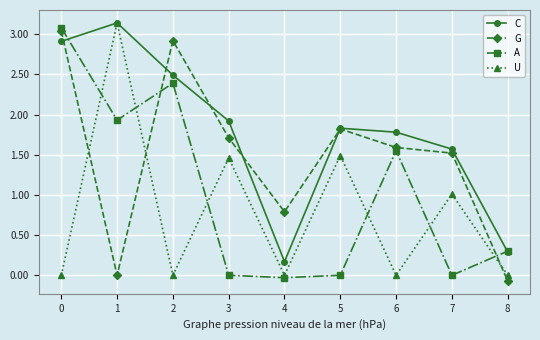

Is the value of A at 2 greater than the value of G at 5?

Yes